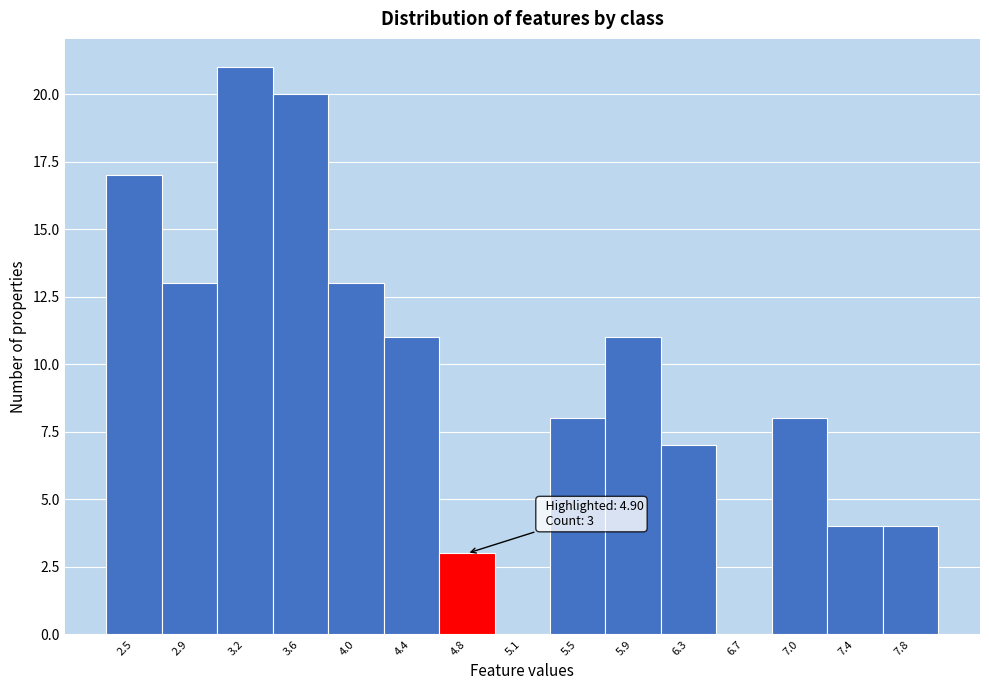

Reading left to right, extract all data points from this chart.

2.5=17	2.9=13	3.2=21	3.6=20	4.0=13	4.4=11	4.8=3	5.1=0	5.5=8	5.9=11	6.3=7	6.7=0	7.0=8	7.4=4	7.8=4